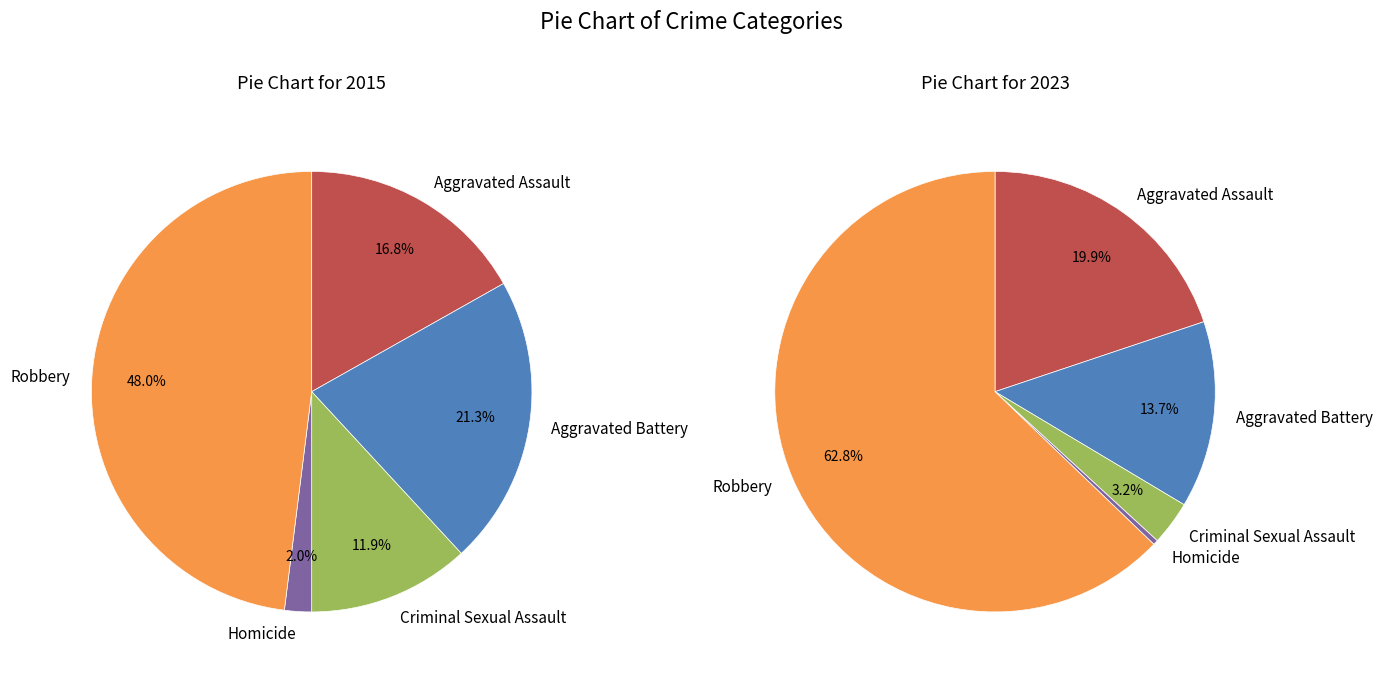

Rank the series at 4 from lowest to highest value.

values_2015, values_2023